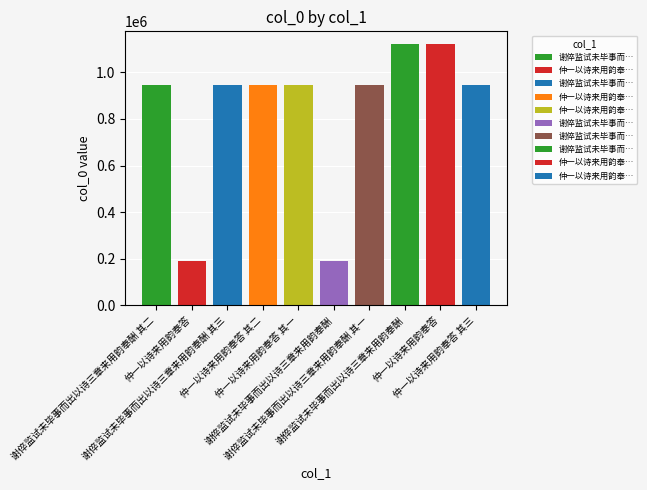

How many series are shown in this chart?

1